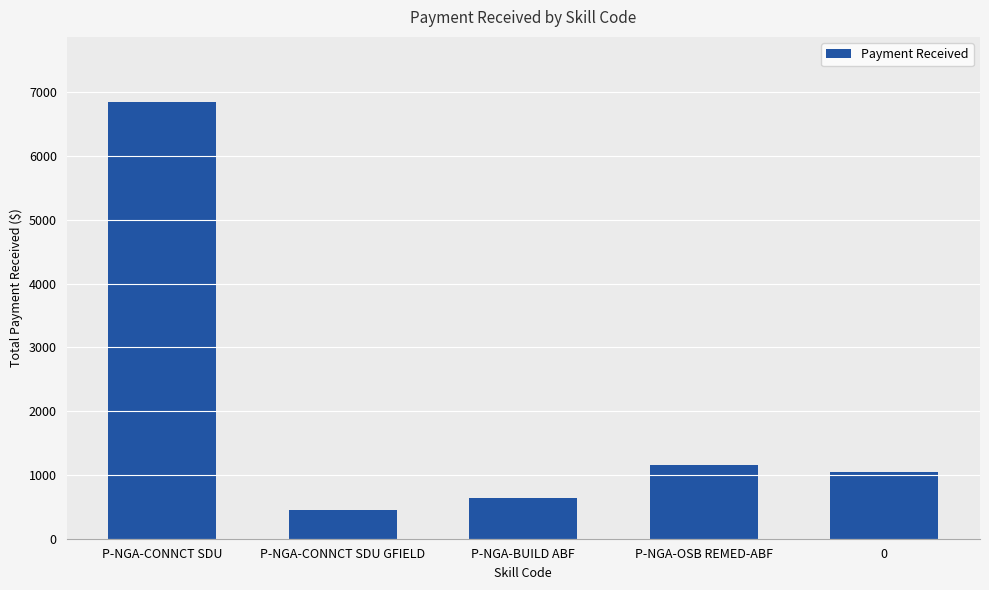

The value at P-NGA-BUILD ABF is 221.3. True or false?

False